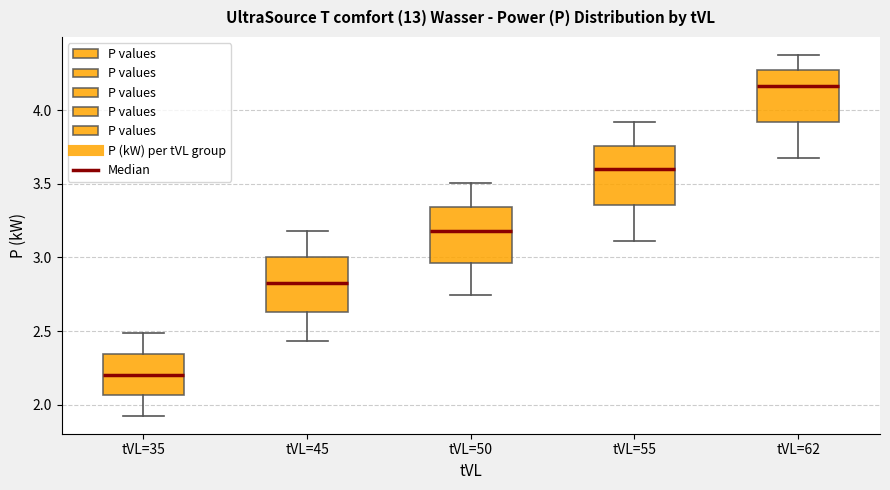

Reading left to right, transcribe this box plot: for each box, give where its median line is, the range the box spans, and where its two whiskers end, as read against the y-axis. The values are not printed on the chart, so give them approximately, as read against the axis.

tVL=35: median 2.20, box 2.05 to 2.35, whiskers 1.95 to 2.50
tVL=45: median 2.80, box 2.65 to 3.00, whiskers 2.45 to 3.20
tVL=50: median 3.20, box 2.95 to 3.35, whiskers 2.75 to 3.50
tVL=55: median 3.60, box 3.35 to 3.75, whiskers 3.10 to 3.90
tVL=62: median 4.15, box 3.90 to 4.25, whiskers 3.65 to 4.40